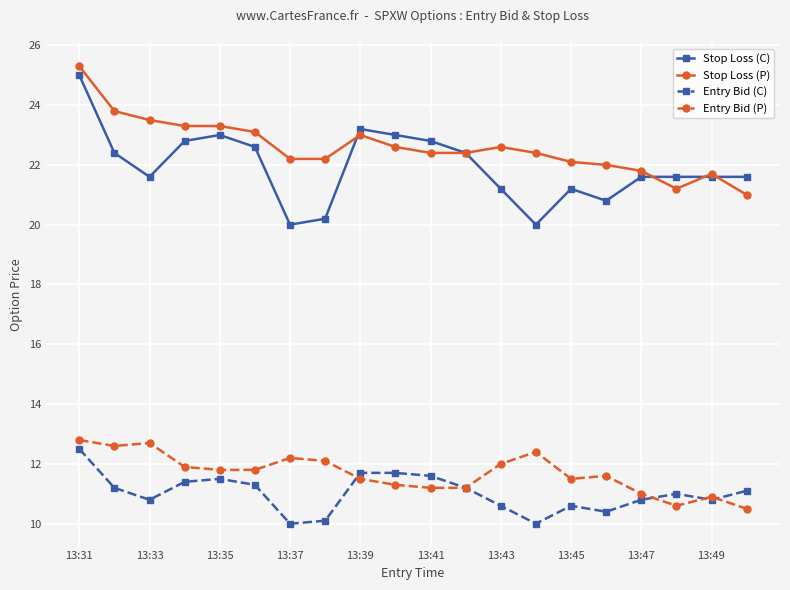

True or false: Stop Loss (P) has more than 2 interior local peaks.

True